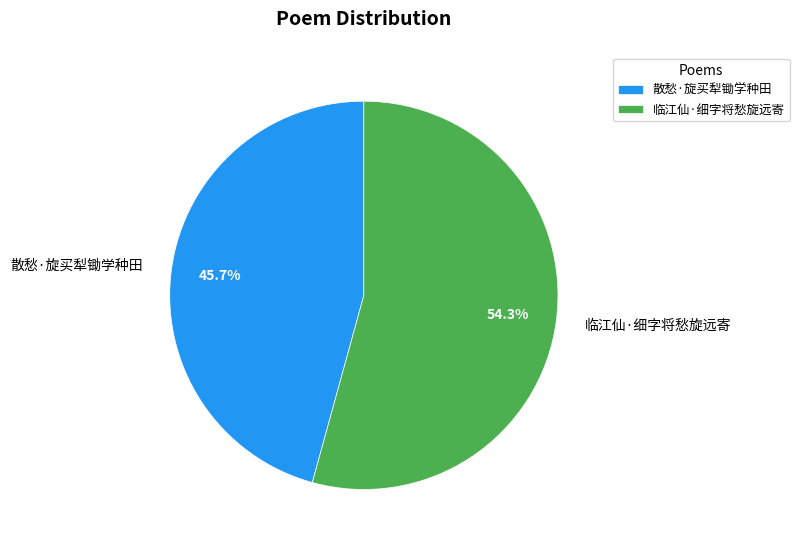

Which slice is the largest?

临江仙·细字将愁旋远寄